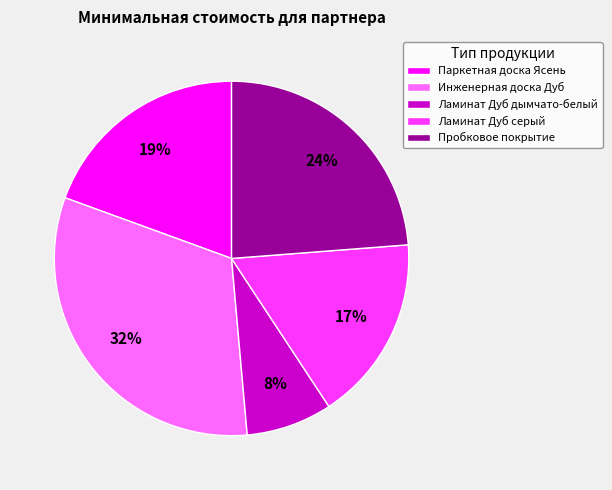

Combined, do Паркетная доска Ясень and Ламинат Дуб серый account for over 50%?

No